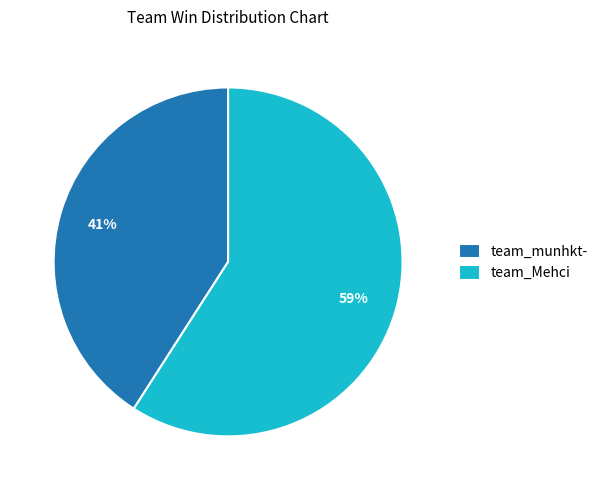

Rank the categories by value from highest to lowest.

team_Mehci, team_munhkt-